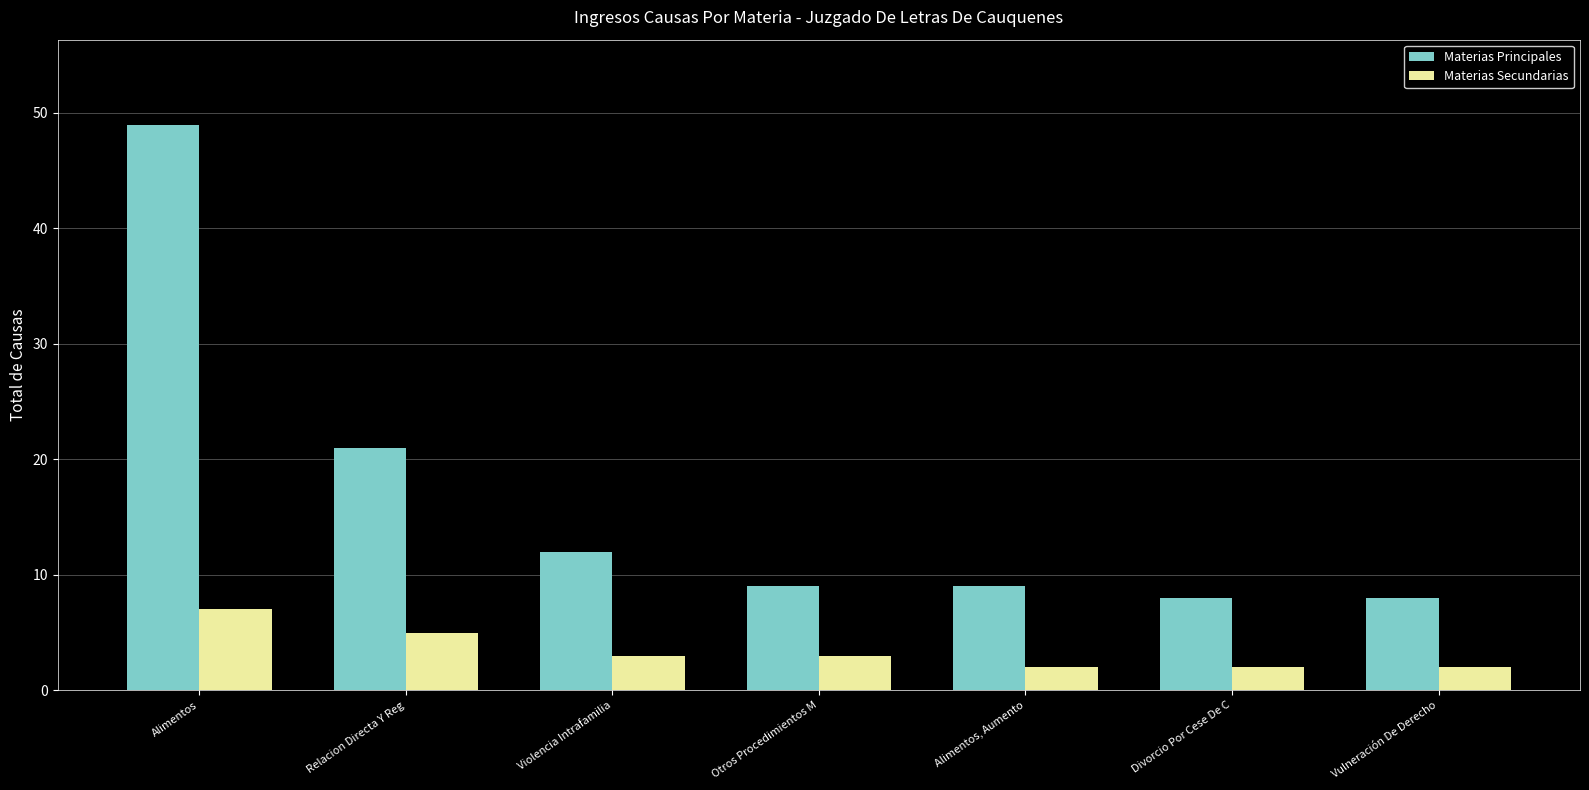

What is the maximum value shown in the chart?

49